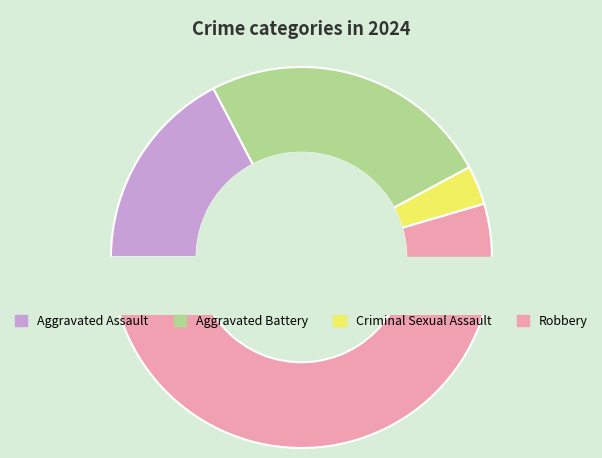

Which slice is the largest?

Robbery